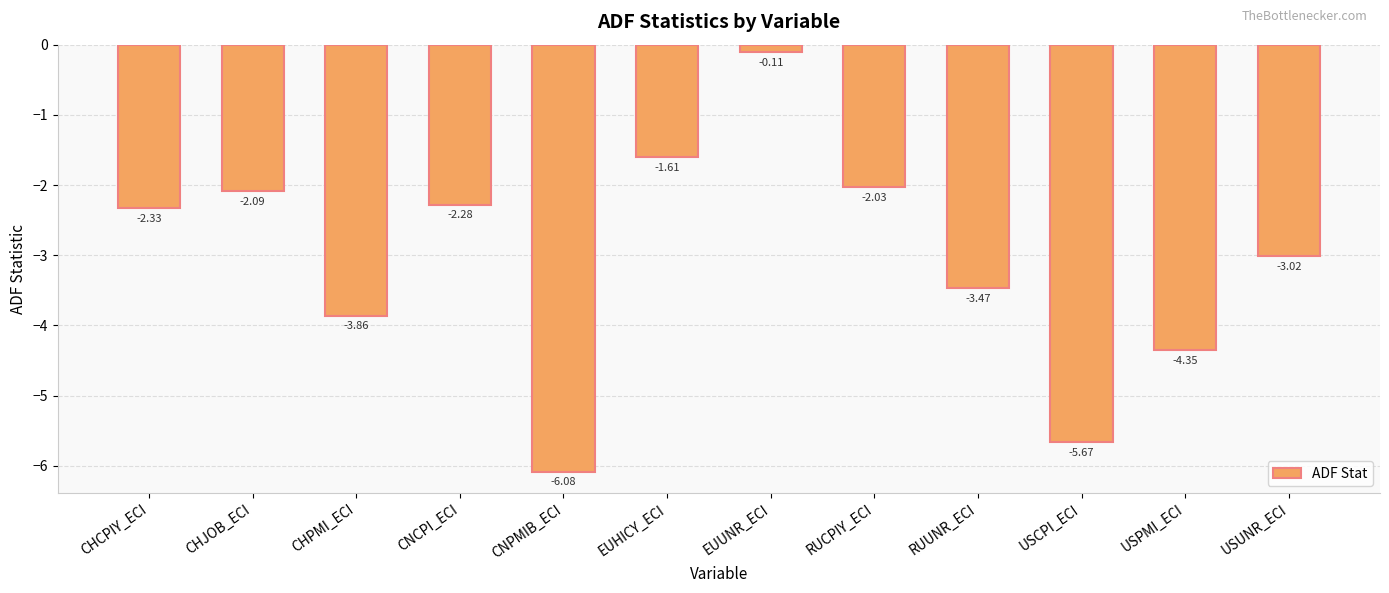

Is it true that the value at RUUNR_ECI is -4.7?

False